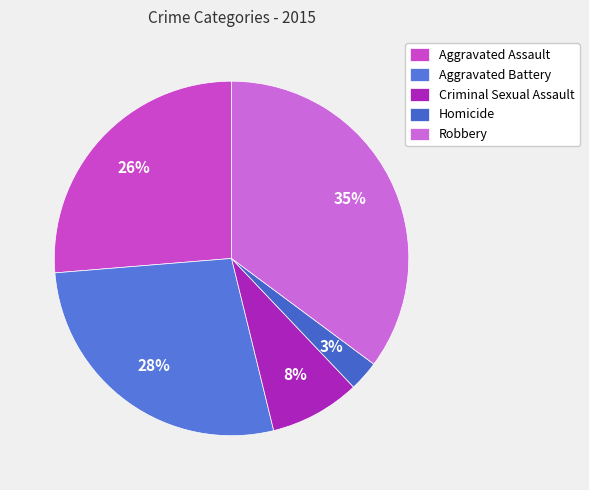

What percentage is the Aggravated Battery slice, to the nearest percent?

28%